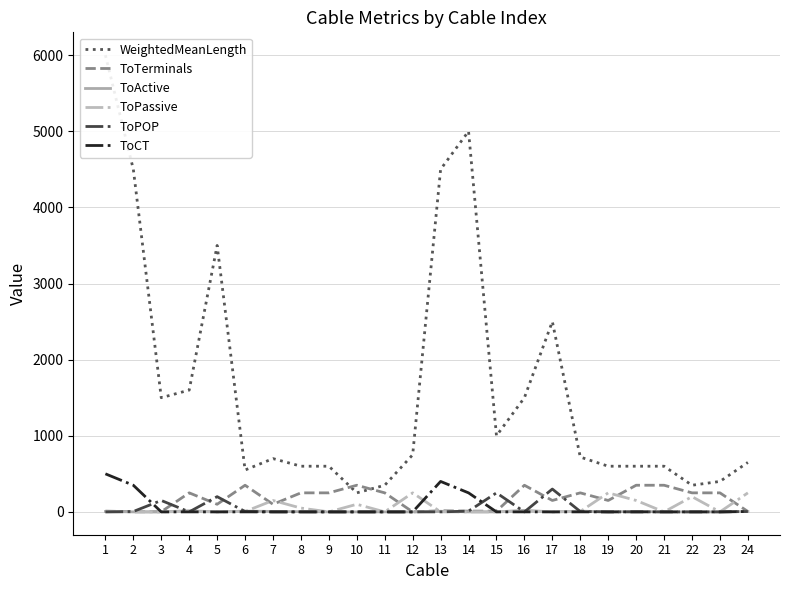

Reading left to right, transcribe all the data shown in this chart.

WeightedMeanLength: 1=6000	2=4500	3=1500	4=1600	5=3500	6=550	7=700	8=600	9=600	10=250	11=350	12=750	13=4500	14=5000	15=1000	16=1500	17=2500	18=720	19=600	20=600	21=600	22=350	23=400	24=650
ToTerminals: 1=10	2=2	3=2	4=250	5=100	6=350	7=100	8=250	9=250	10=350	11=250	12=0	13=15	14=10	15=10	16=350	17=150	18=250	19=150	20=350	21=350	22=250	23=250	24=5
ToActive: 1=5	2=0	3=0	4=15	5=0	6=10	7=6	8=3	9=0	10=0	11=0	12=0	13=8	14=0	15=0	16=20	17=0	18=10	19=0	20=6	21=0	22=0	23=0	24=5
ToPassive: 1=0	2=0	3=0	4=5	5=0	6=5	7=150	8=50	9=0	10=100	11=0	12=250	13=0	14=0	15=0	16=10	17=0	18=5	19=250	20=150	21=0	22=200	23=0	24=250
ToPOP: 1=0	2=5	3=150	4=0	5=200	6=5	7=0	8=0	9=0	10=0	11=0	12=0	13=0	14=10	15=250	16=0	17=300	18=5	19=0	20=0	21=0	22=0	23=0	24=5
ToCT: 1=500	2=350	3=0	4=0	5=0	6=0	7=0	8=0	9=0	10=0	11=0	12=0	13=400	14=250	15=0	16=0	17=0	18=0	19=0	20=0	21=0	22=0	23=0	24=5